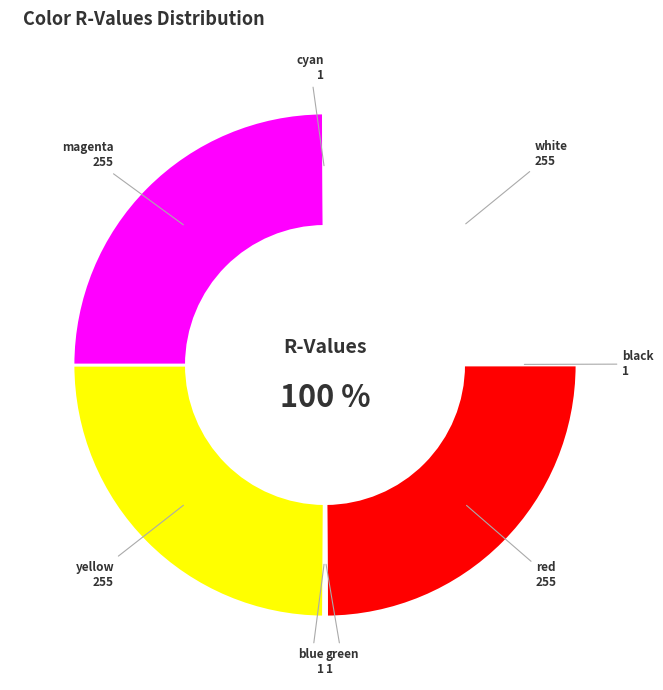

Between cyan and magenta, which is larger?

magenta